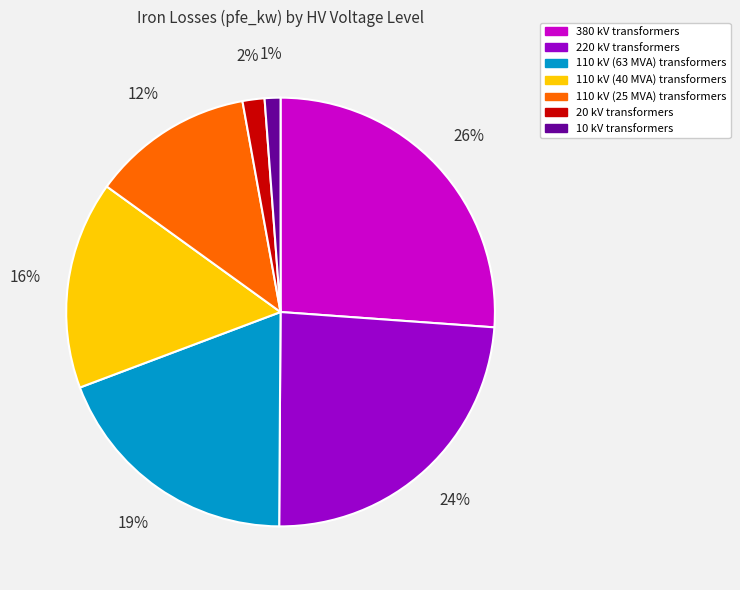

How many slices are in this pie chart?

7